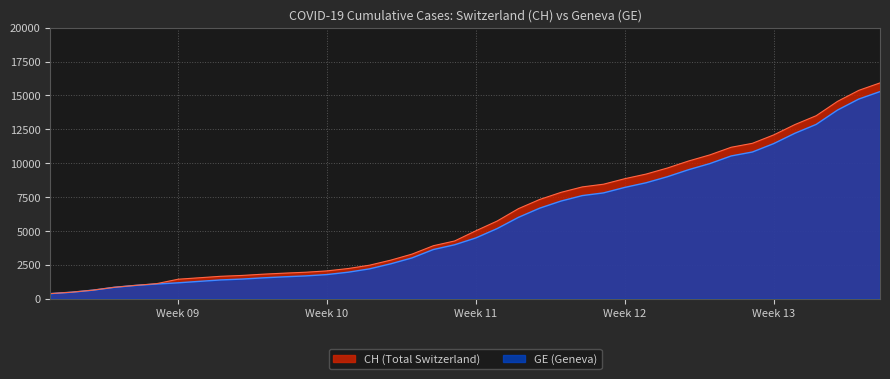

Which series has the largest total across all categories?

CH (Total Switzerland)